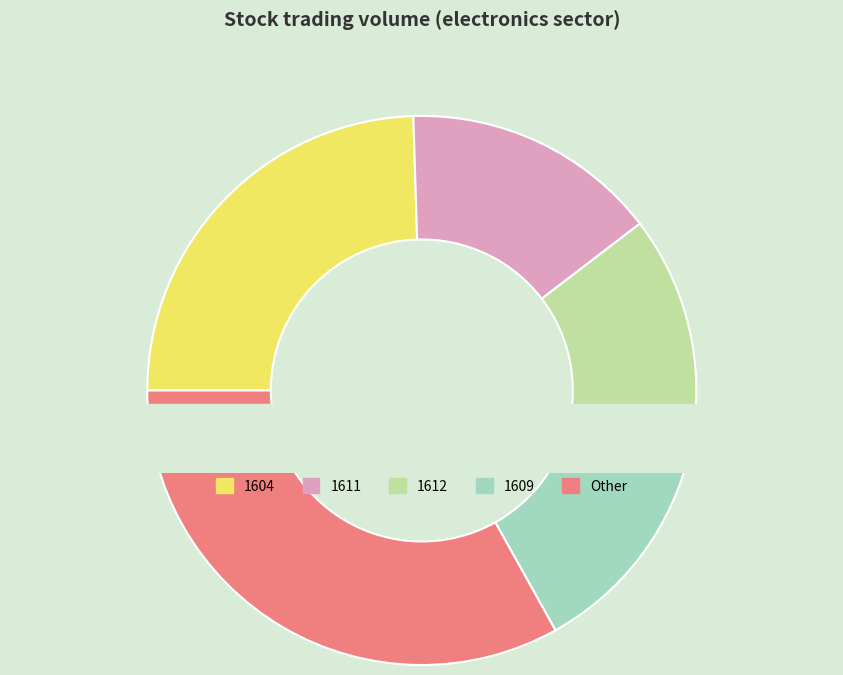

True or false: 1615 accounts for 0% of the total.

True